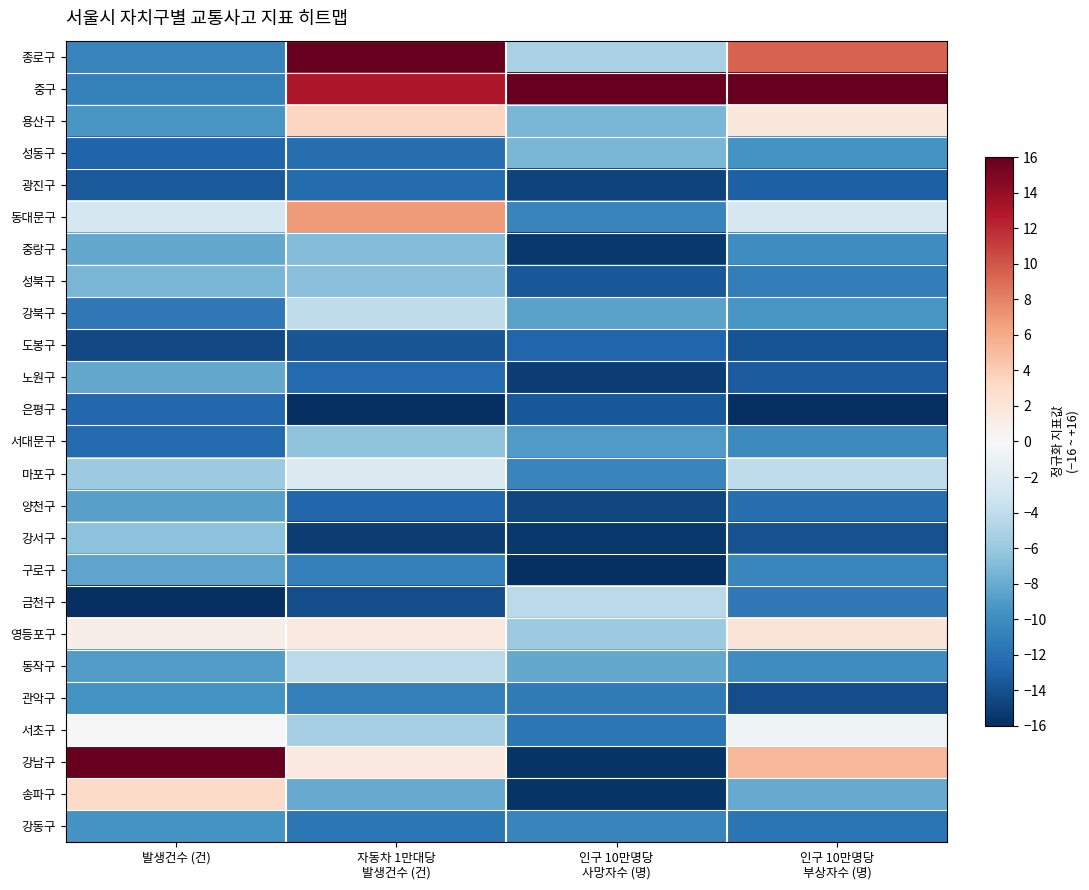

List the series in order of their peak value, lowest first.

도봉구, 은평구, 광진구, 관악구, 강동구, 양천구, 구로구, 노원구, 성동구, 중랑구, 성북구, 강서구, 서대문구, 금천구, 동작구, 강북구, 마포구, 서초구, 영등포구, 송파구, 용산구, 동대문구, 종로구, 중구, 강남구